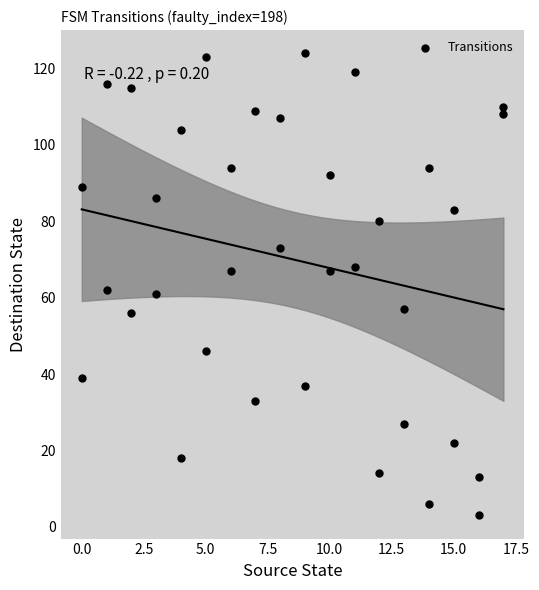

What is the range of Y values (max minus min)?

121